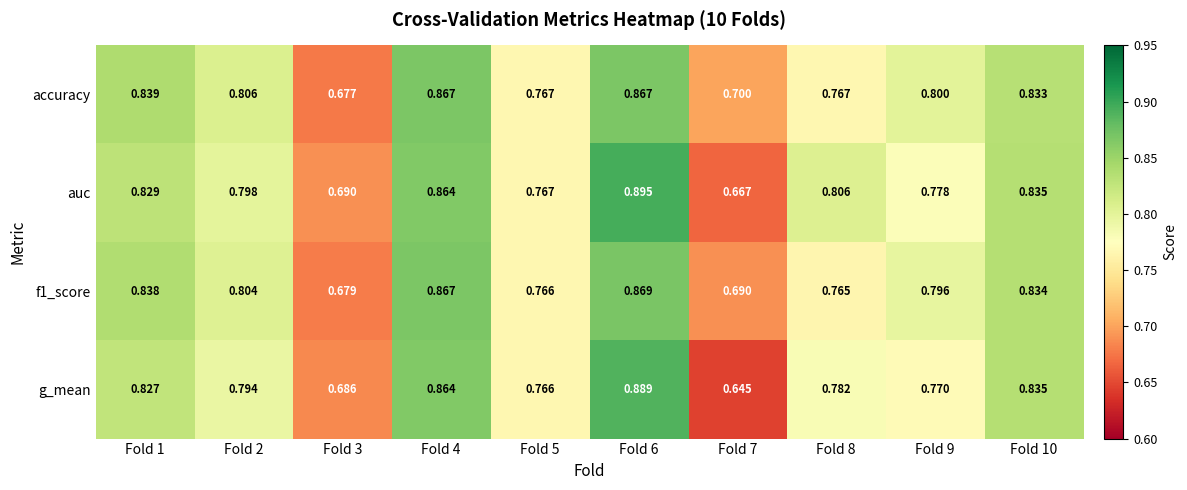

Which series has the widest spread of values?

g_mean